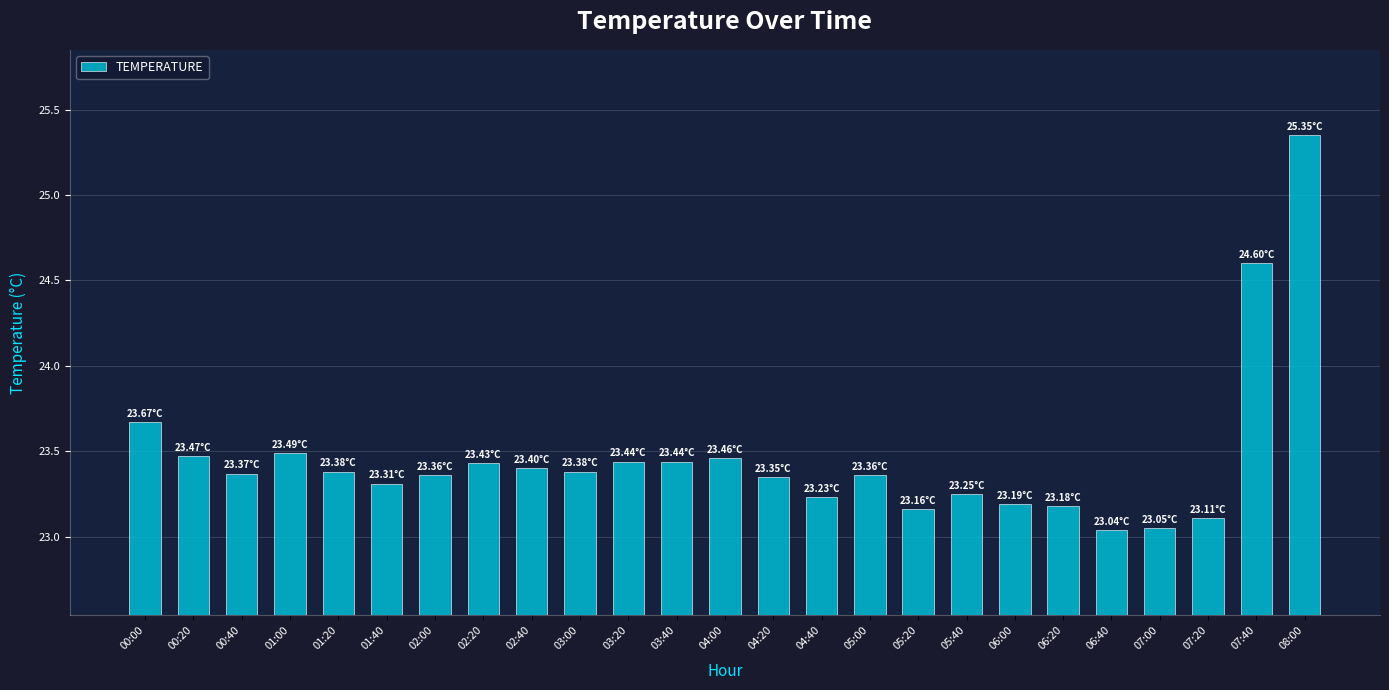

Approximately how many times larger is the value at 07:40 compared to 02:40?

1.1